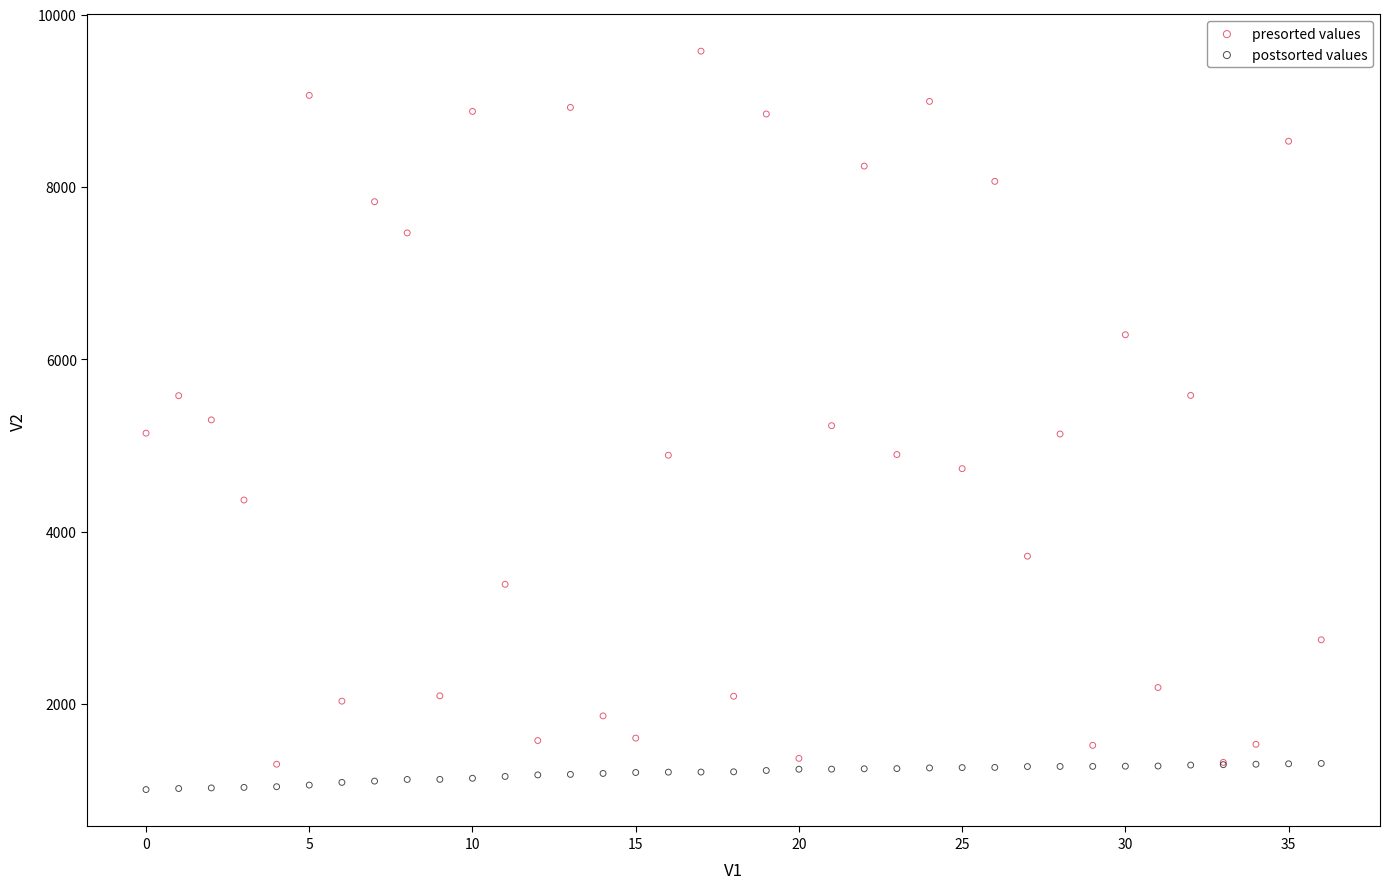

Which series has the largest Y range (max minus min)?

presorted values